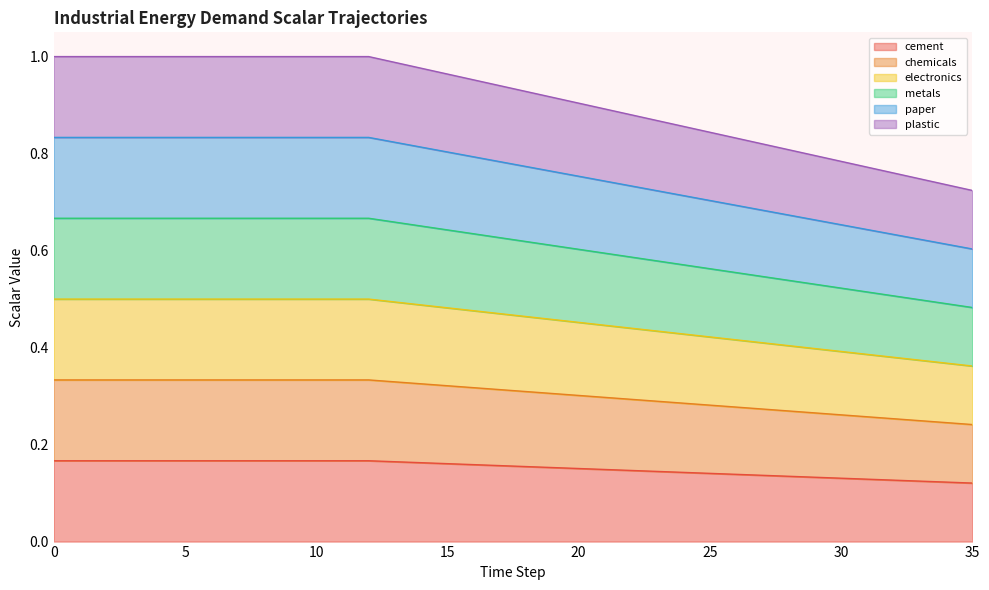

The electronics series shows 0.2 at 20. True or false?

False